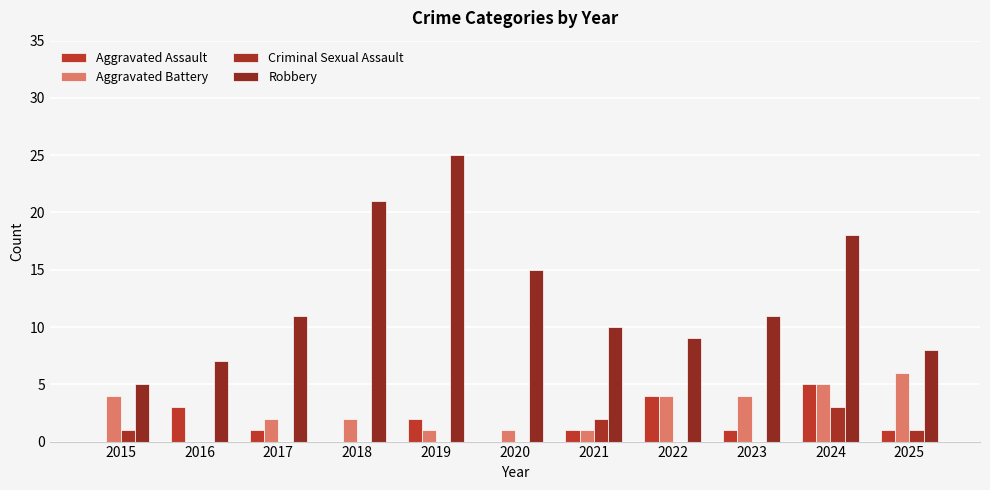

Reading left to right, extract all data points from this chart.

Aggravated Assault: 0	3	1	0	2	0	1	4	1	5	1
Aggravated Battery: 4	0	2	2	1	1	1	4	4	5	6
Criminal Sexual Assault: 1	0	0	0	0	0	2	0	0	3	1
Robbery: 5	7	11	21	25	15	10	9	11	18	8